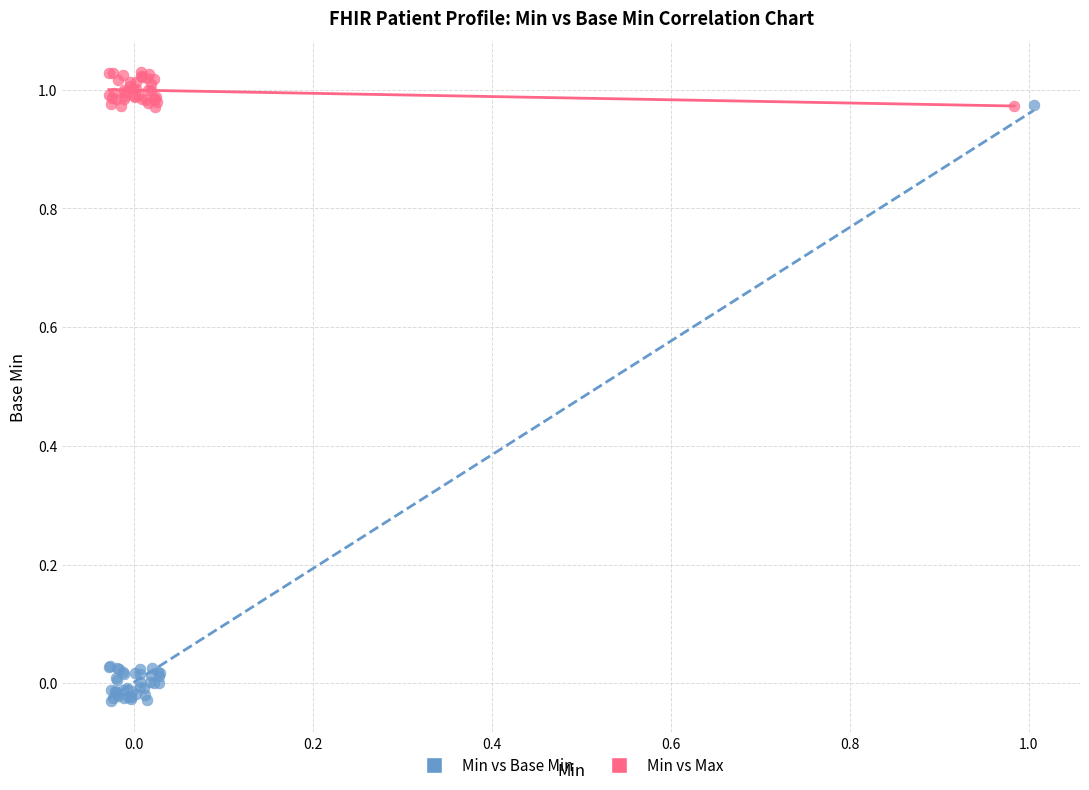

Which series contains the highest Y value?

Min vs Max